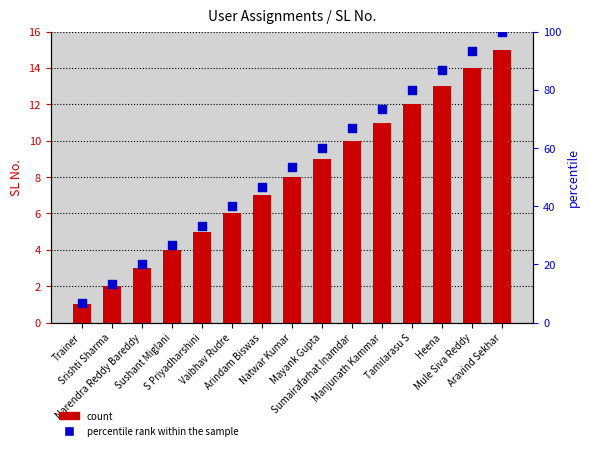

At which category is the sum across all series the highest?

Aravind Sekhar